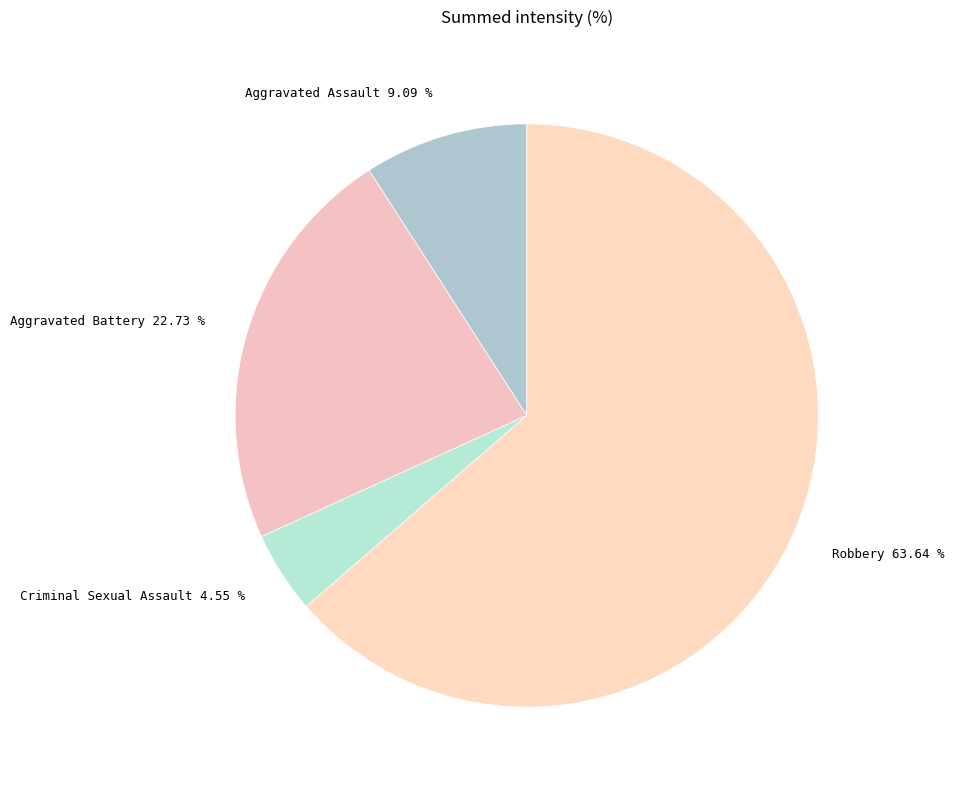

Which category has the biggest portion of the pie?

Robbery